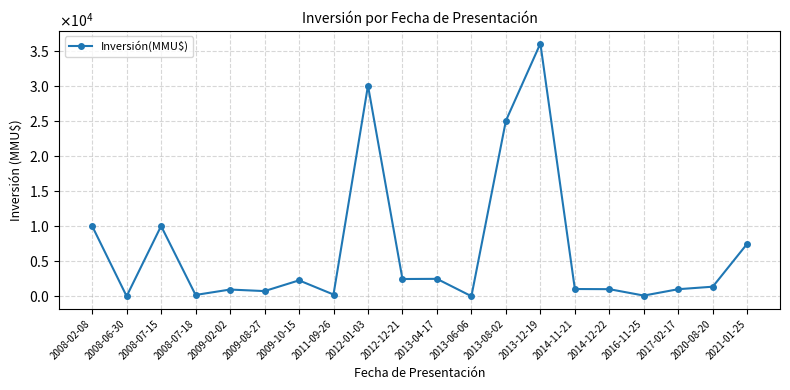

Is this an area chart (filled region under the line)?

No